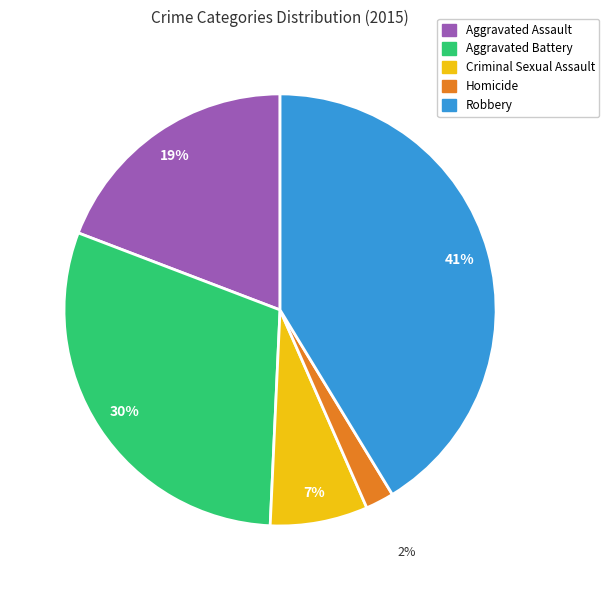

To the nearest percent, what is the average slice percentage?

20%